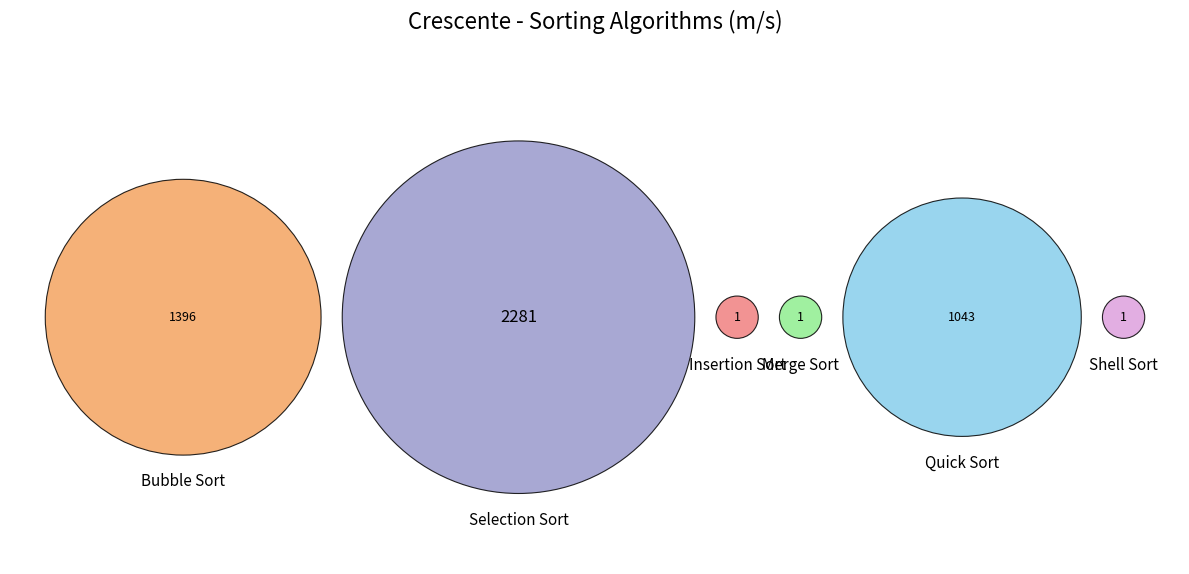

Is it true that Bubble Sort is 22% of the pie?

False